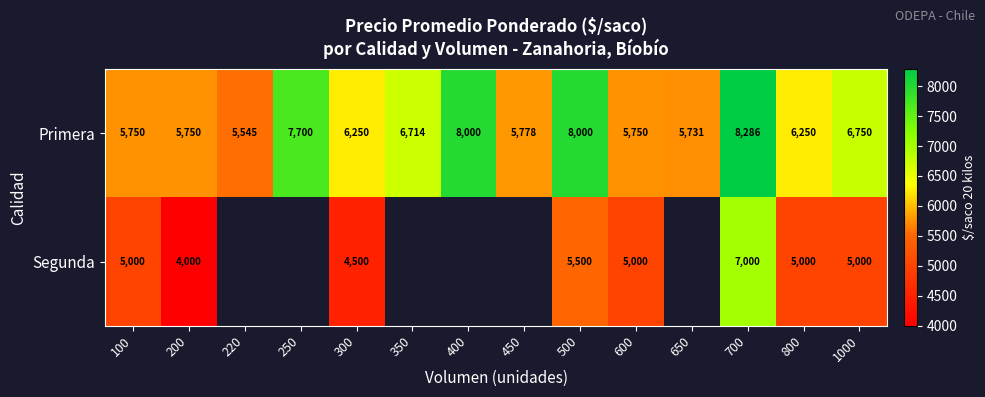

Which series changed the most between 800 and 1000?

Primera